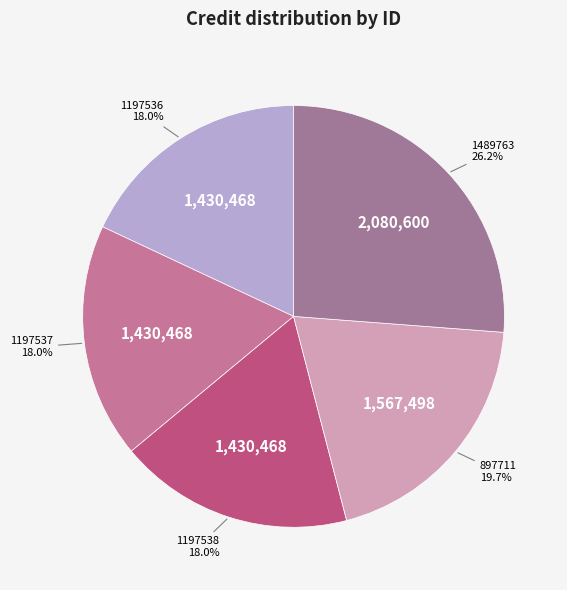

To the nearest percent, what is the difference between the largest and smallest slice percentages?

8%